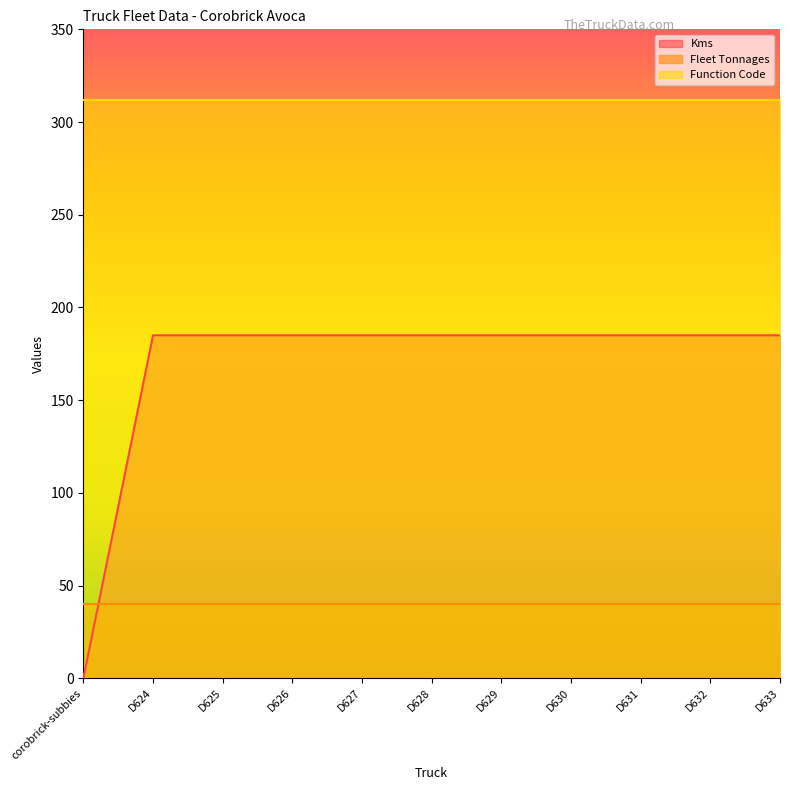

Read the Function Code value at D631.

312